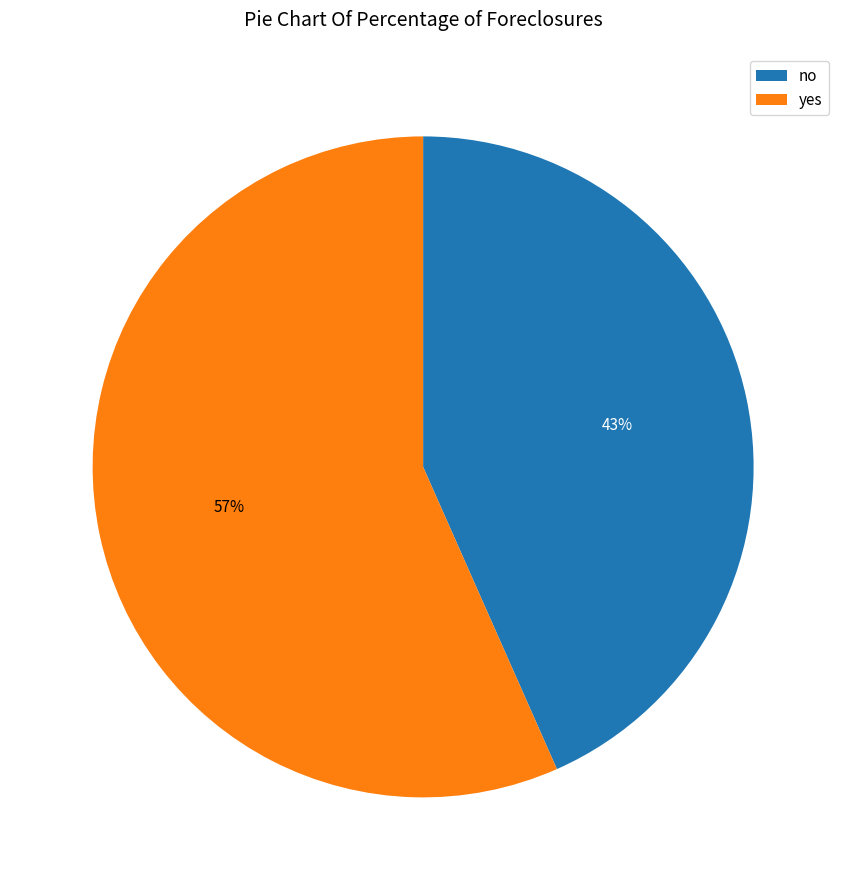

Which slice is the smallest?

no